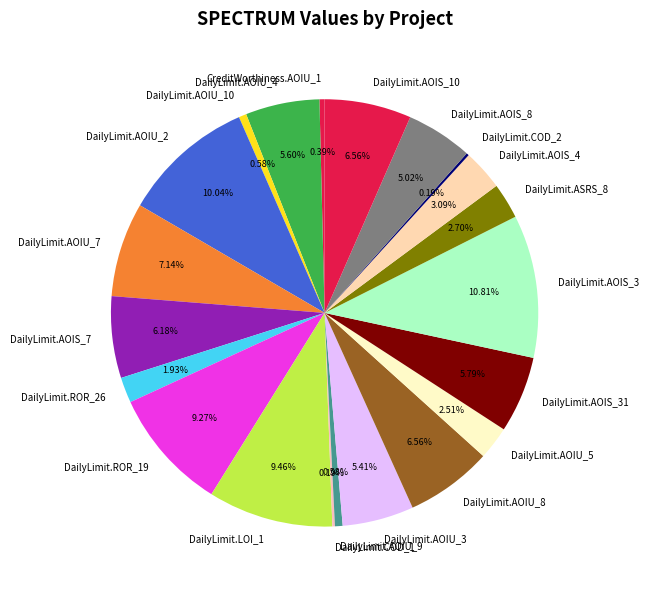

Between DailyLimit.AOIS_31 and DailyLimit.AOIU_10, which is larger?

DailyLimit.AOIS_31